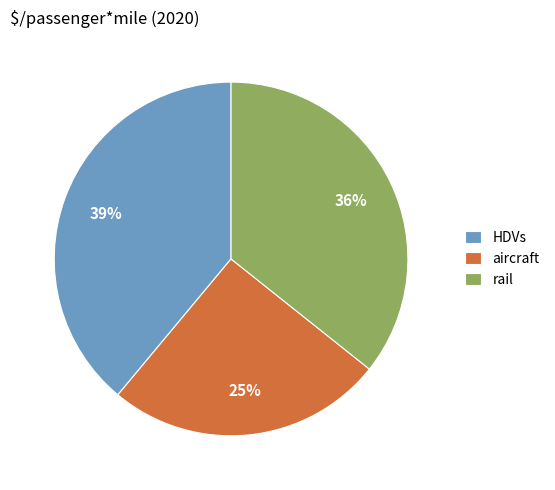

Count the number of slices in the pie.

3